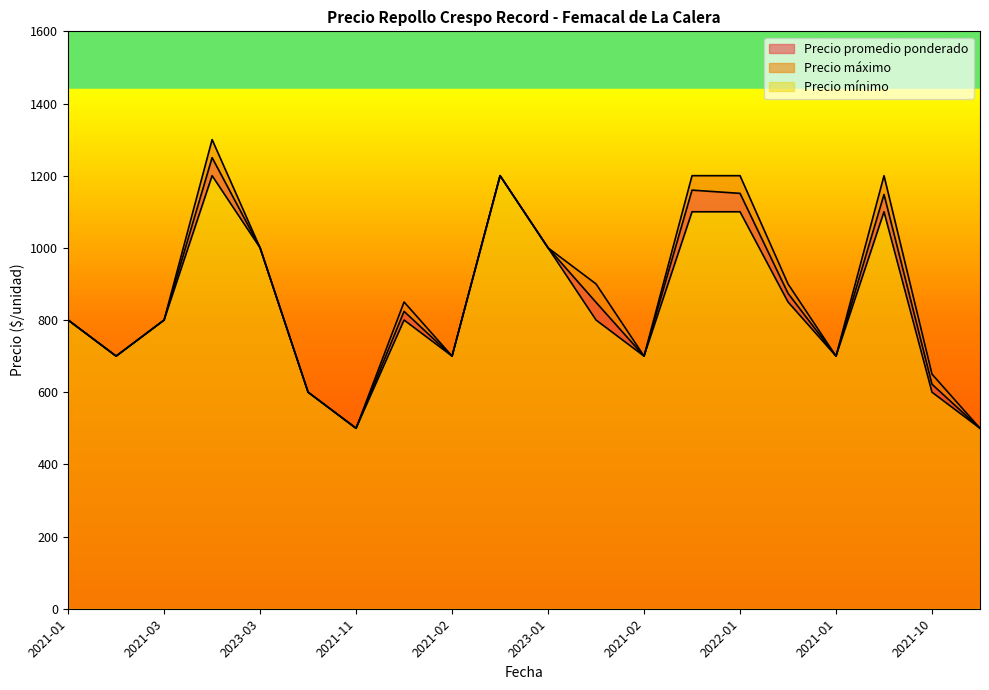

How many values in the Precio máximo series exceed 850?

9